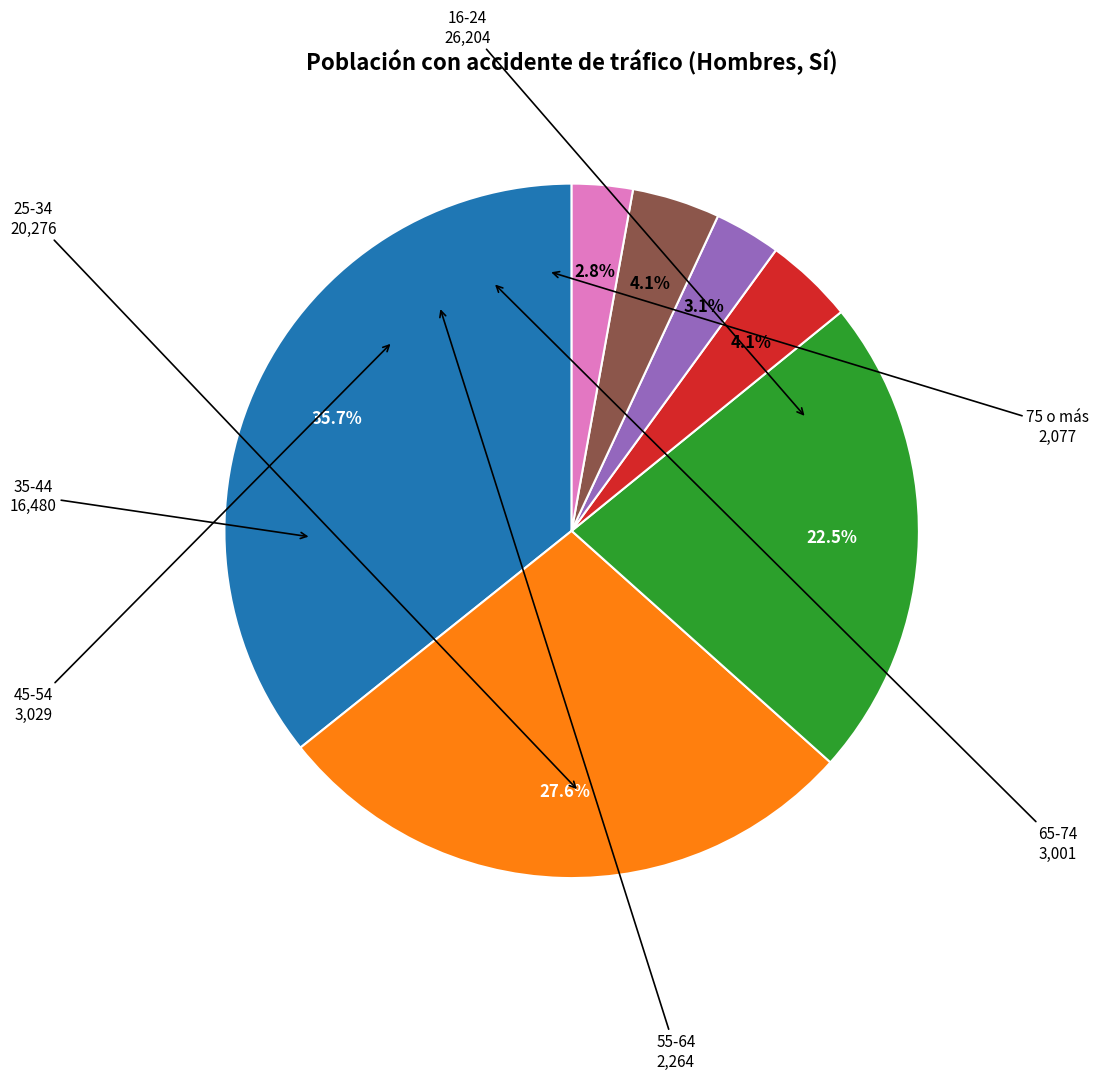

Is there any slice that represents more than half of the pie?

No